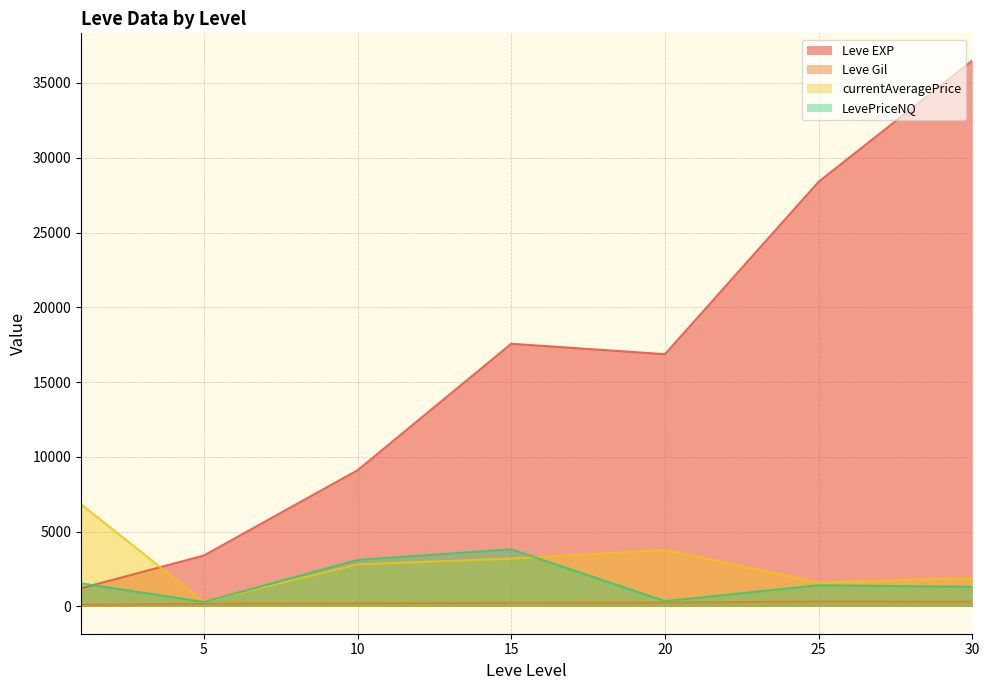

The value of Leve Gil at 20 is 344. True or false?

True